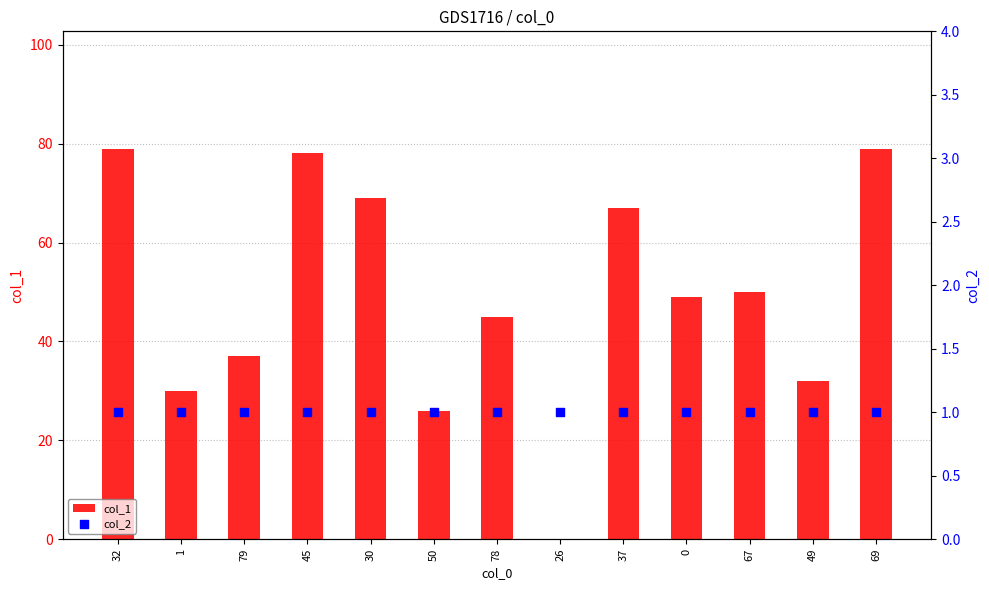

Is the value of col_2 at 49 greater than the value of col_1 at 67?

No